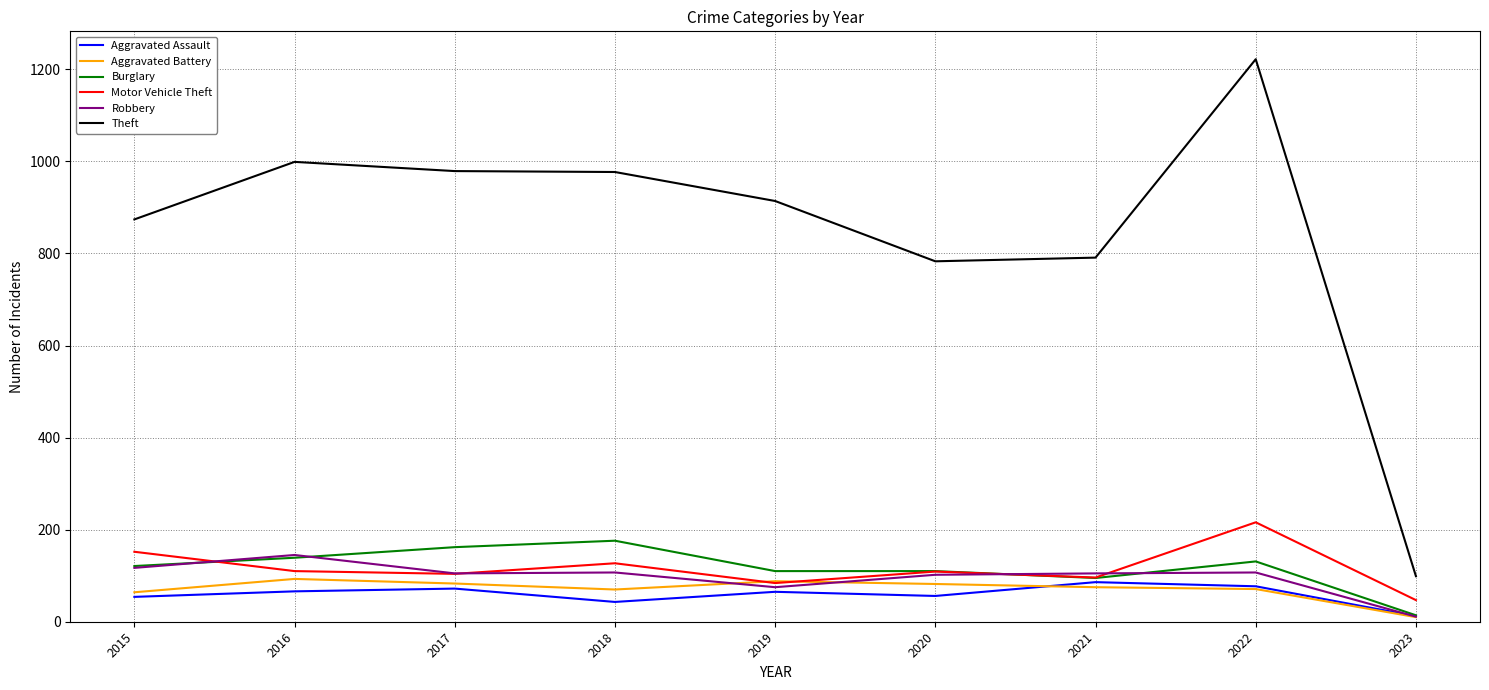

At which category does the chart reach its minimum across all series?

2023